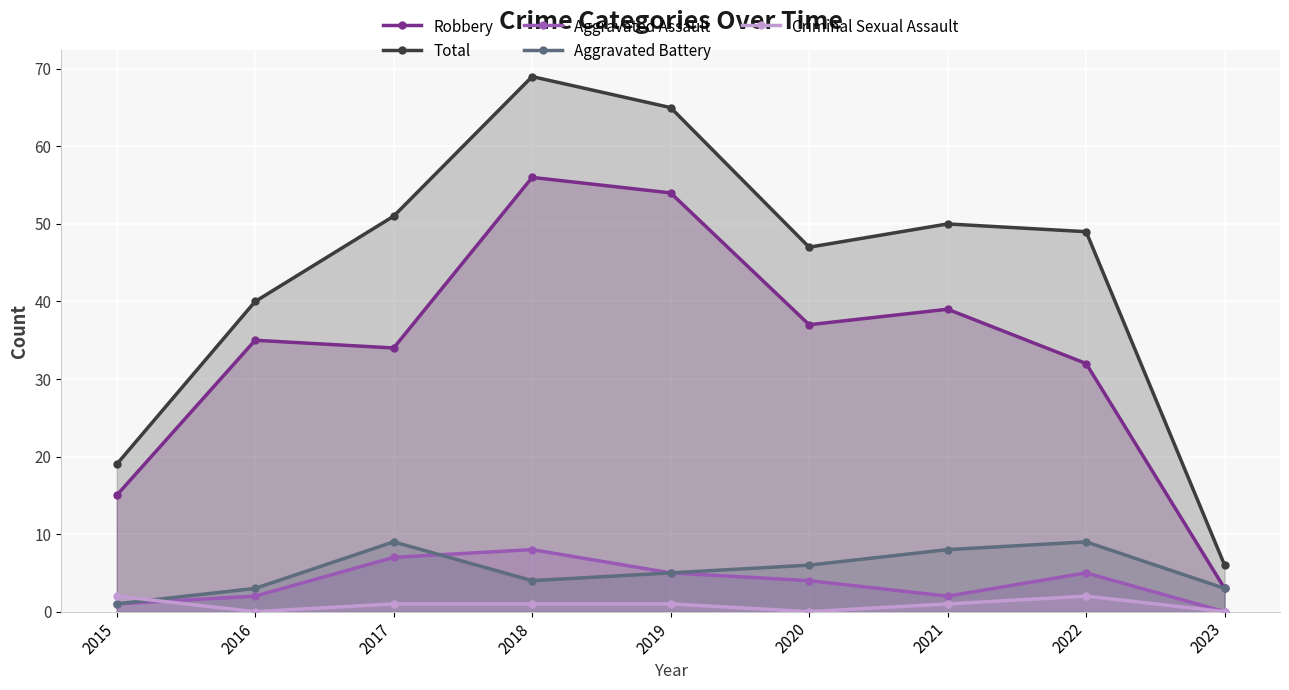

What is the spread (max minus min) of values at 2021?

49